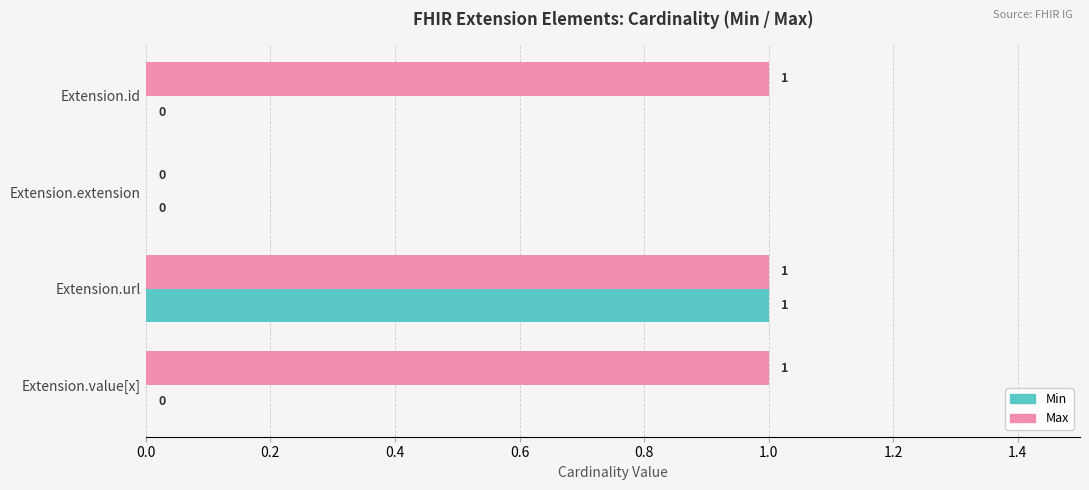

The value of Min at Extension.id is 1. True or false?

False